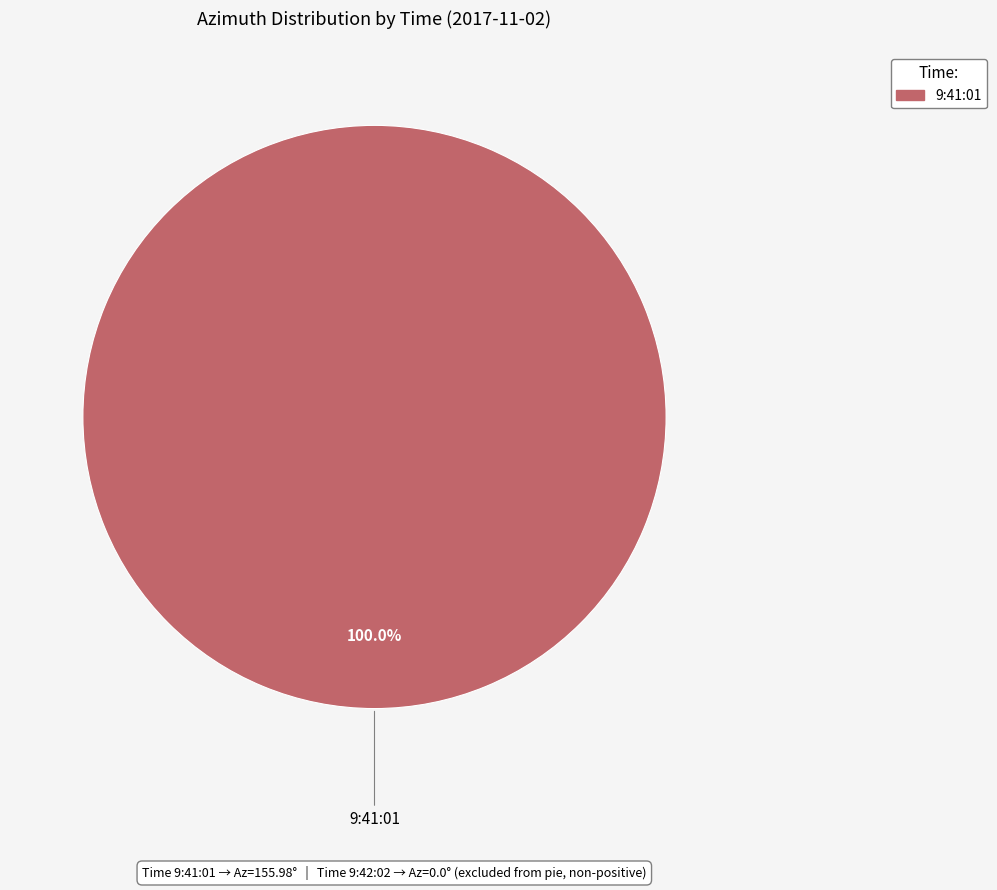

Is there a majority slice in this chart?

Yes